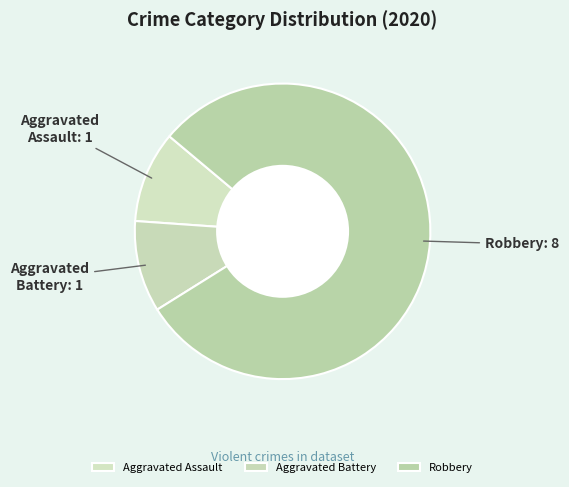

Is there a majority slice in this chart?

Yes